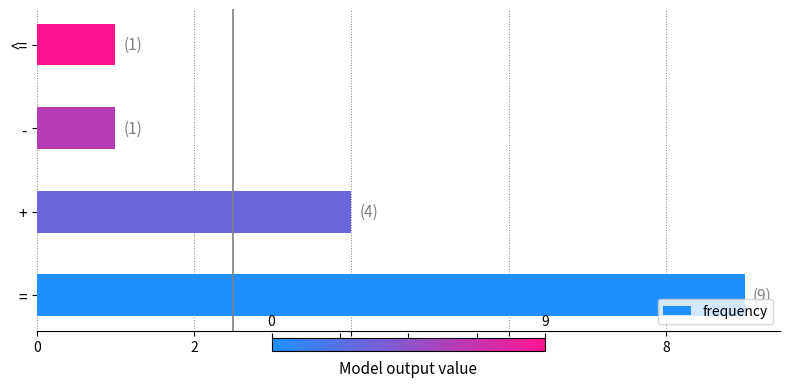

Reading bottom to top, transcribe all the data shown in this chart.

==9	+=4	-=1	<==1